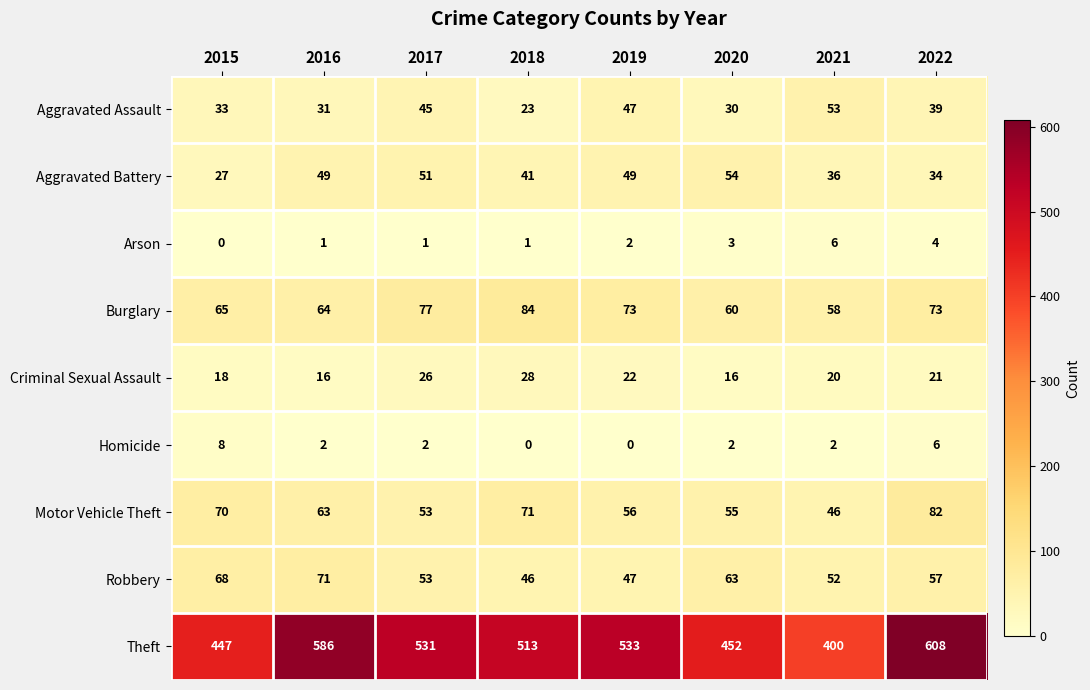

Where is Robbery nearest to the value 58?

2022